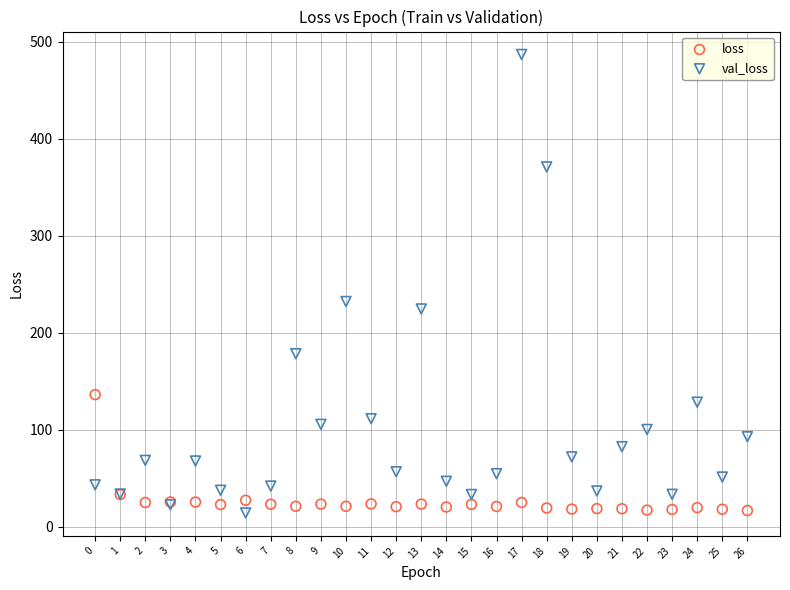

What are all the series names shown in the legend?

loss, val_loss